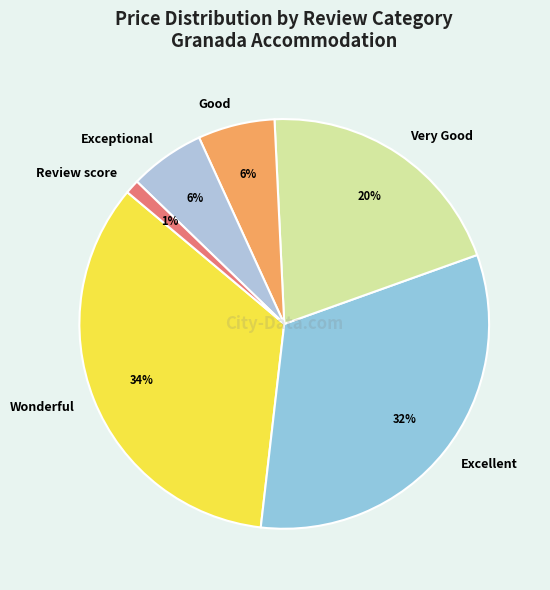

Between Review score and Wonderful, which is larger?

Wonderful